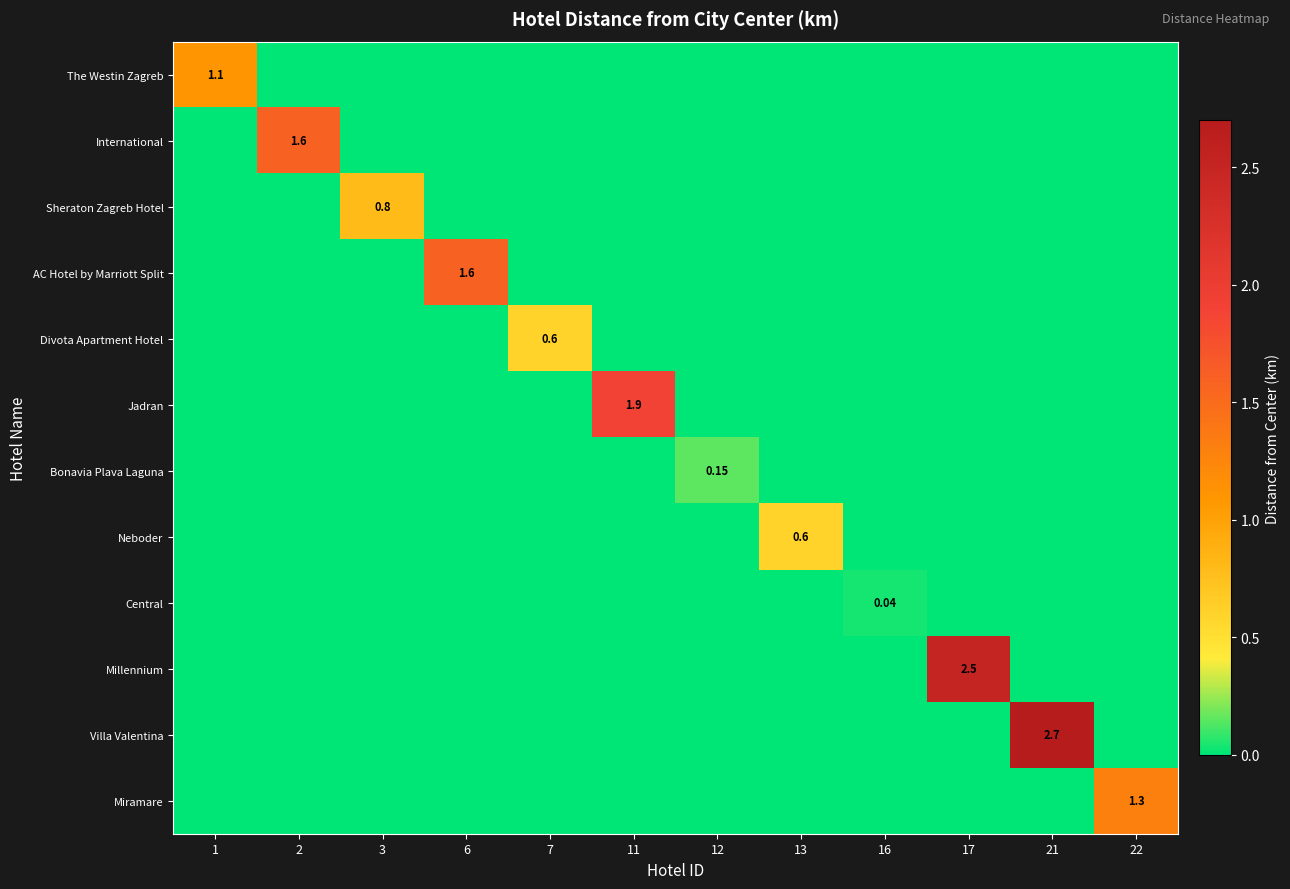

What is the total value across all series at 2?

1.6